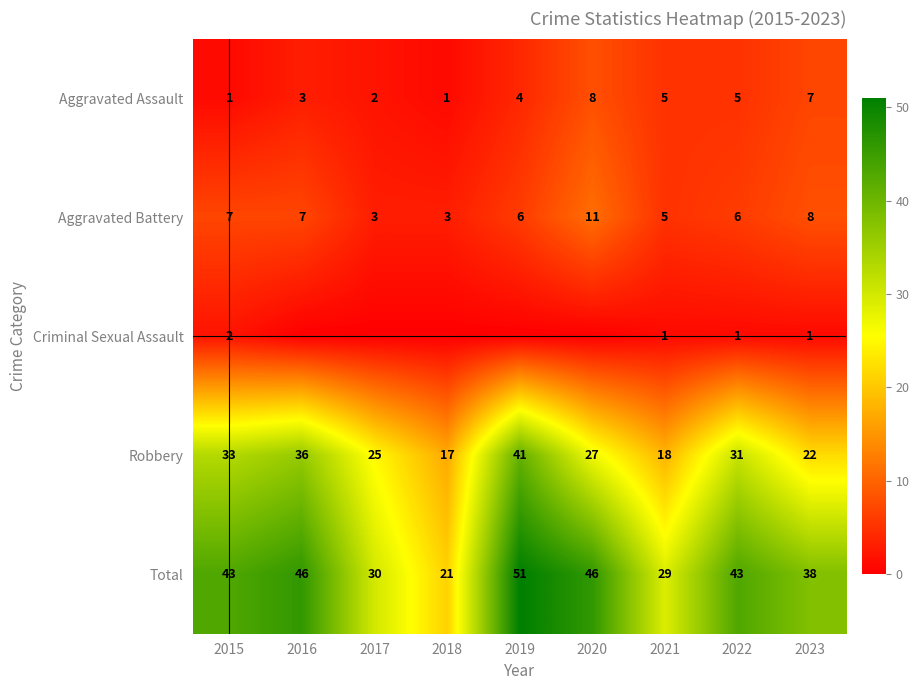

What is the difference between the highest and lowest values at 2023?

37